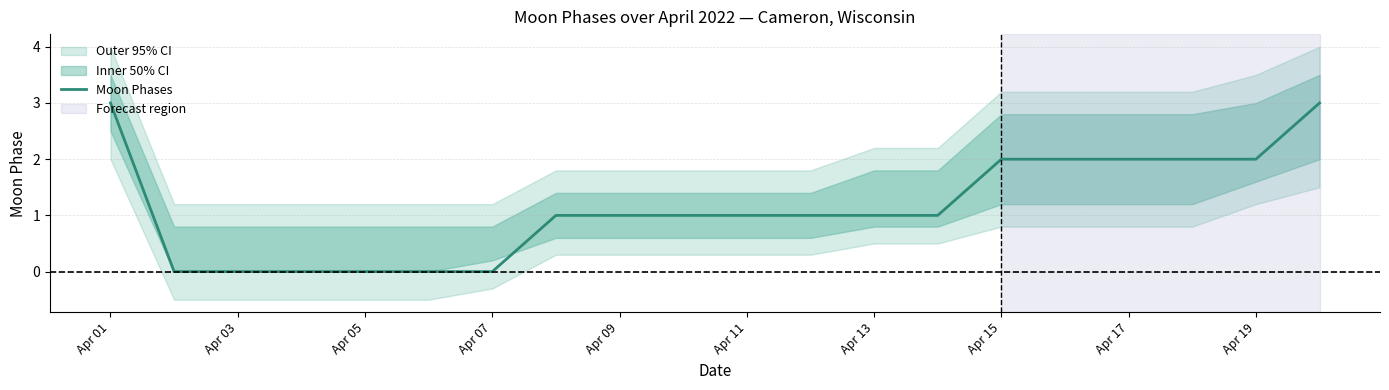

The value of Moon Phases at Apr 11 is 1. True or false?

True